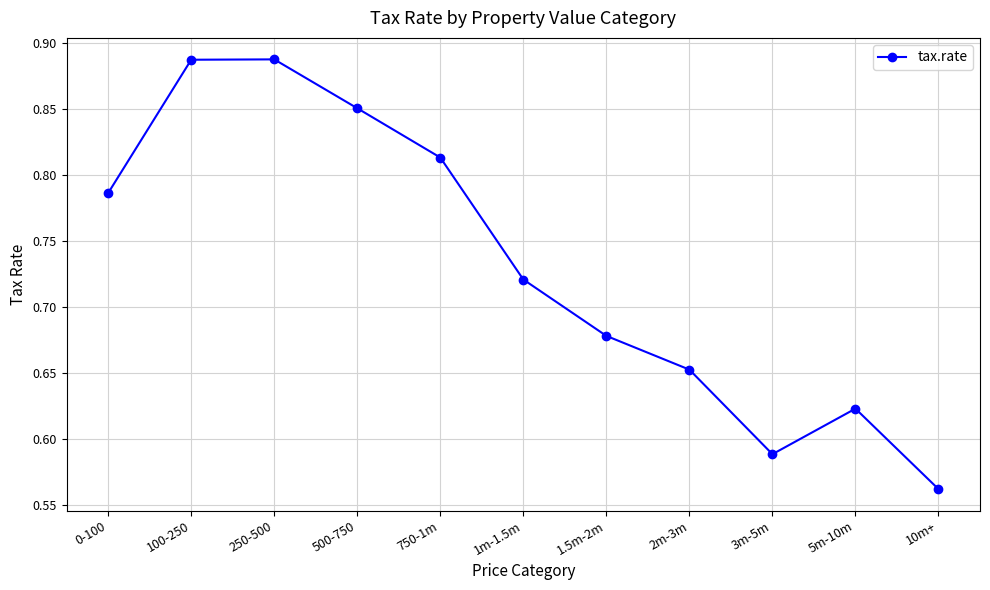

What is the difference between the maximum and minimum values?

0.3